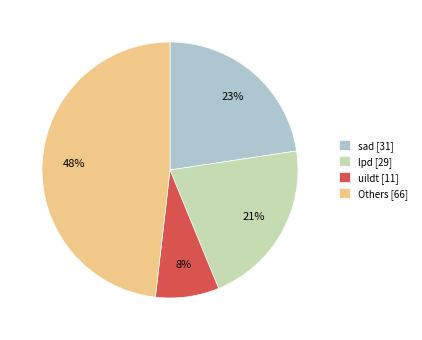

Does any single category account for the majority?

No